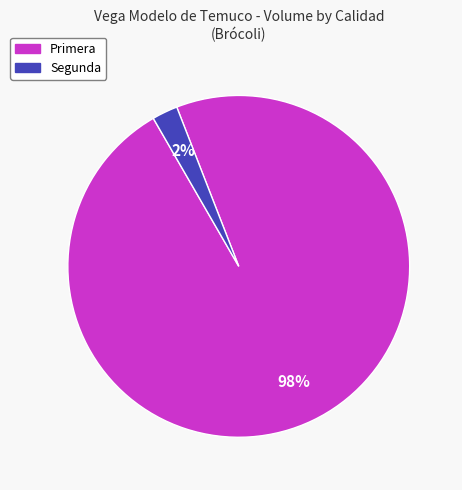

Which slice is the largest?

Primera